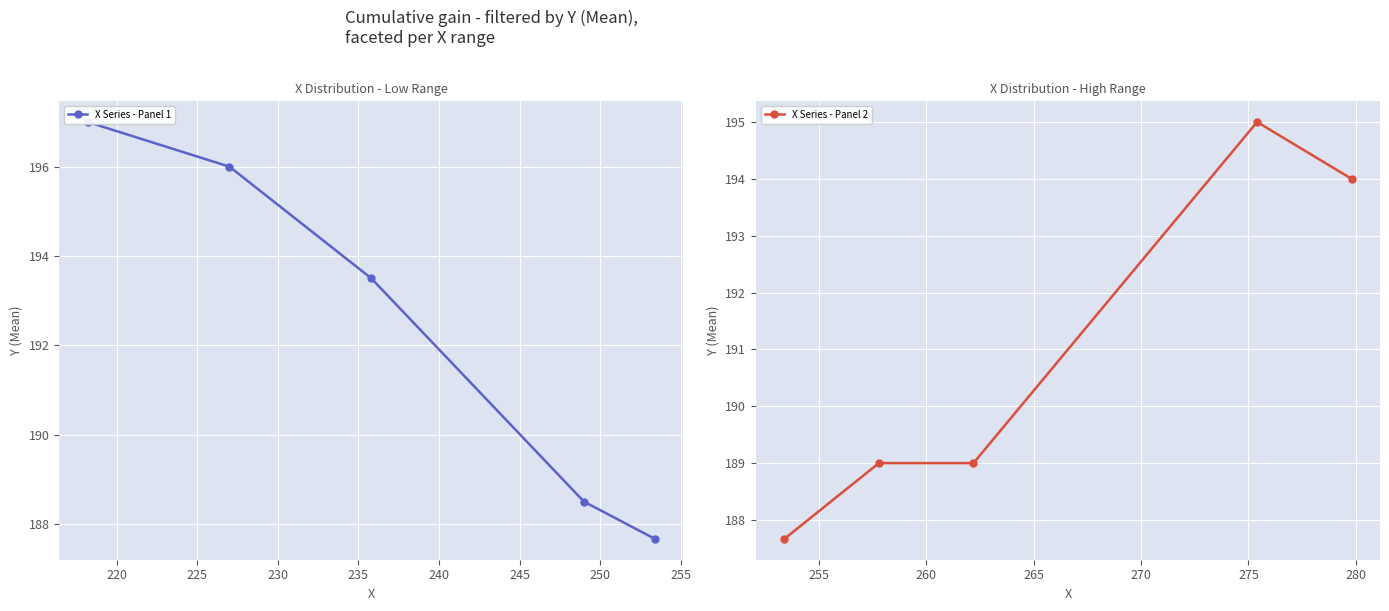

What is the highest value of the X Series - Panel 2 series?

195.0